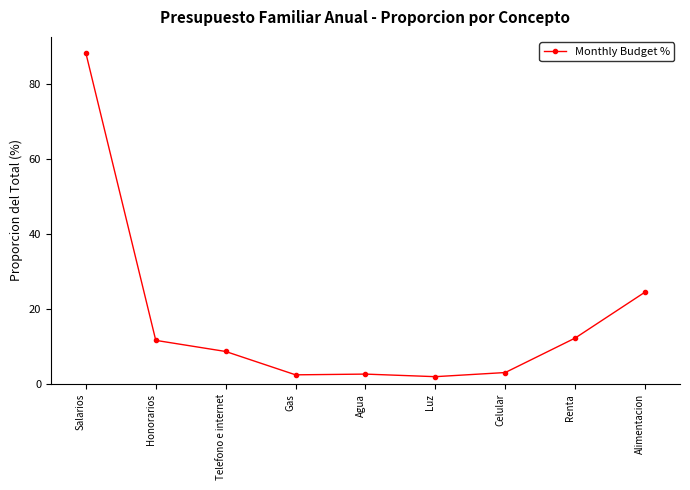

Where is the data nearest to the value 45?

Alimentacion